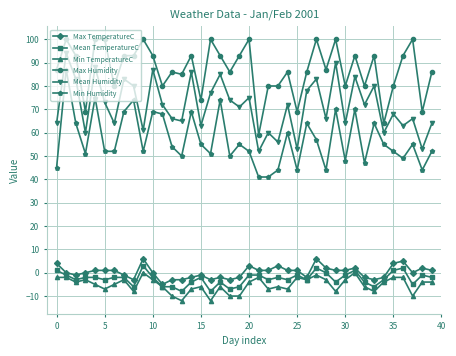

Which series has the largest range (max minus min)?

Min Humidity